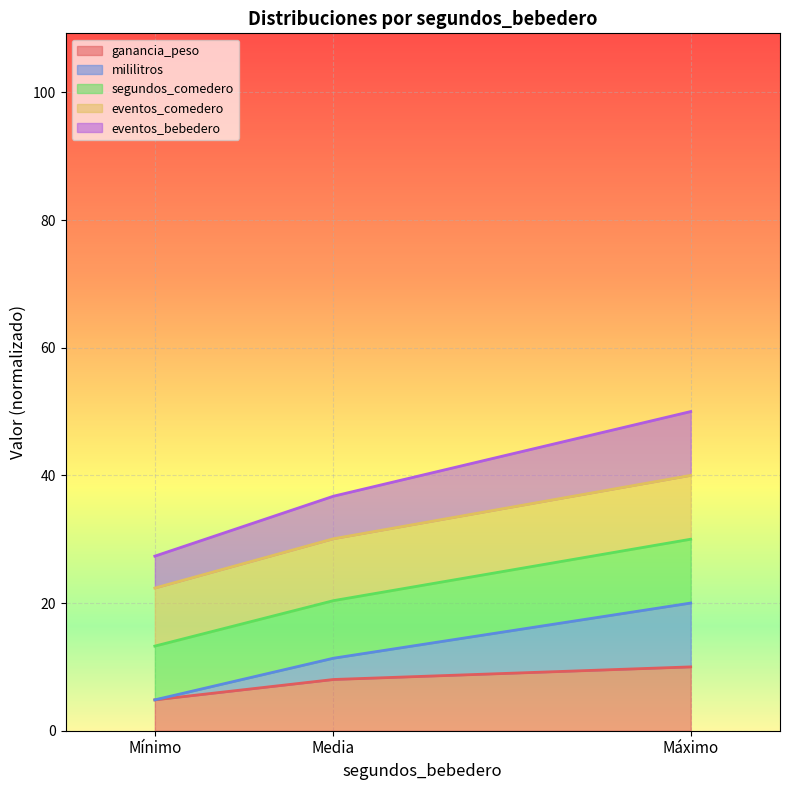

What is the value of the segundos_comedero point at the 1st from the left?

13.3